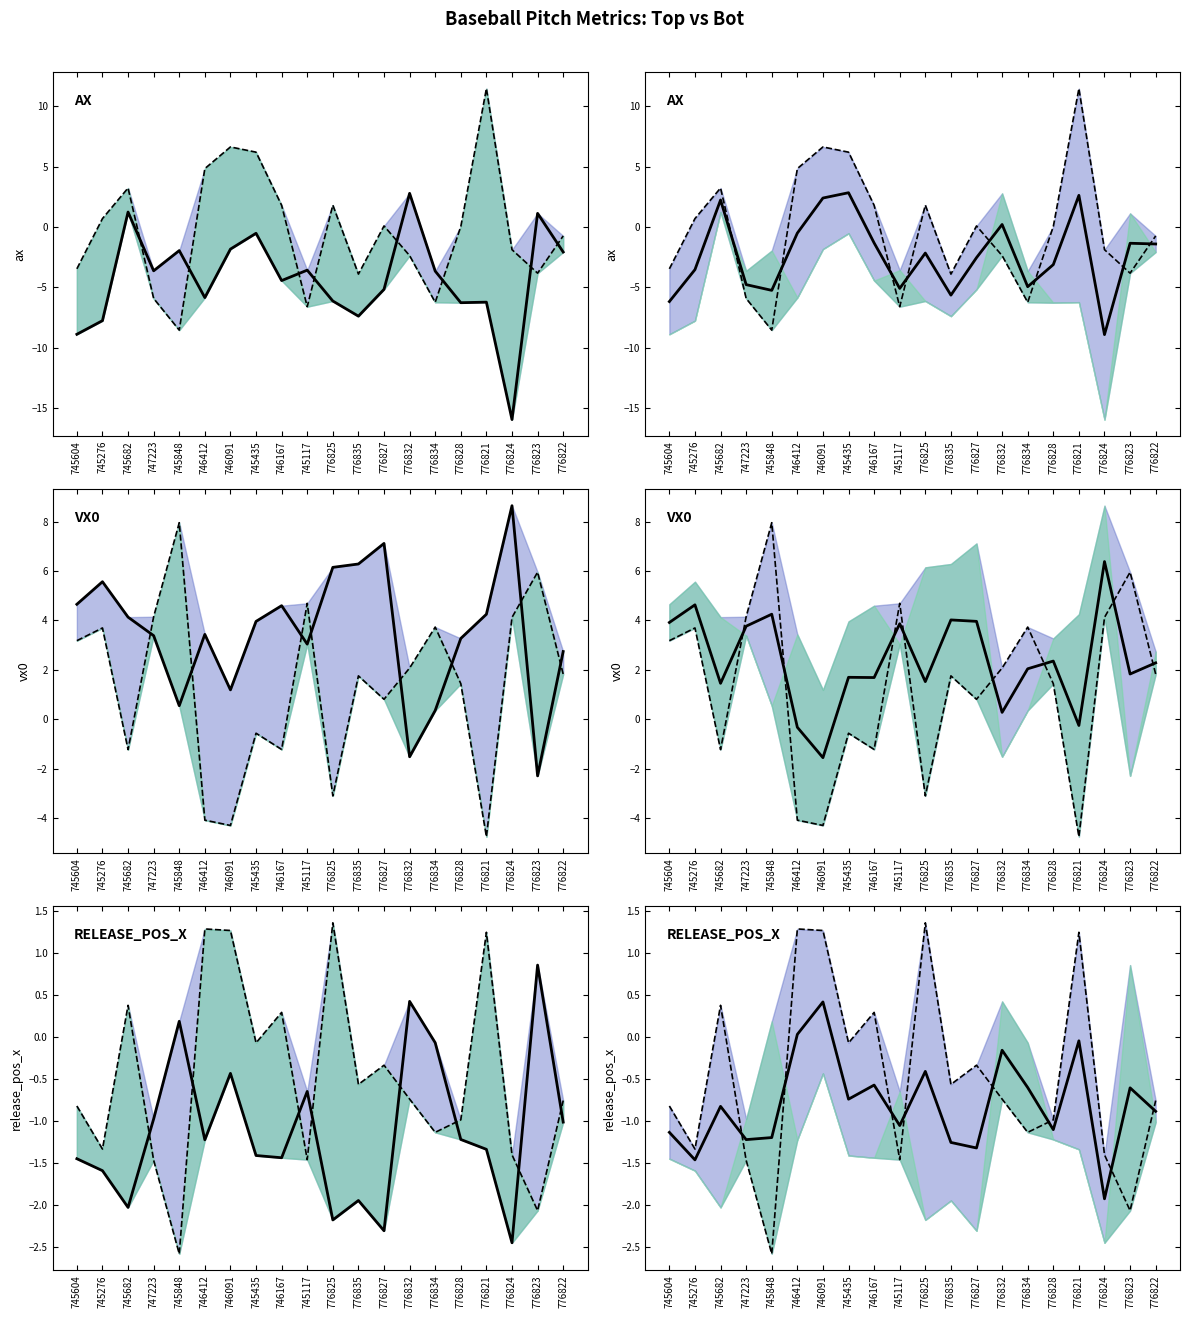

Reading right to left, list all the values displayed in this chart.

ax_top: 776822=-2.1	776823=1.1	776824=-15.9	776821=-6.2	776828=-6.3	776834=-3.6	776832=2.8	776827=-5.2	776835=-7.4	776825=-6.1	745117=-3.6	746167=-4.4	745435=-0.5	746091=-1.8	746412=-5.8	745848=-1.9	747223=-3.6	745682=1.2	745276=-7.8	745604=-8.9
ax_bot: 776822=-0.7	776823=-3.8	776824=-1.9	776821=11.5	776828=0.0	776834=-6.2	776832=-2.4	776827=0.1	776835=-3.9	776825=1.8	745117=-6.6	746167=1.8	745435=6.2	746091=6.6	746412=4.8	745848=-8.5	747223=-5.9	745682=3.2	745276=0.7	745604=-3.5
vx0_top: 776822=2.7	776823=-2.3	776824=8.6	776821=4.3	776828=3.3	776834=0.4	776832=-1.5	776827=7.1	776835=6.3	776825=6.1	745117=3.0	746167=4.6	745435=4.0	746091=1.2	746412=3.4	745848=0.6	747223=3.4	745682=4.1	745276=5.6	745604=4.7
vx0_bot: 776822=1.8	776823=6.0	776824=4.1	776821=-4.7	776828=1.4	776834=3.7	776832=2.1	776827=0.8	776835=1.8	776825=-3.1	745117=4.7	746167=-1.2	745435=-0.6	746091=-4.3	746412=-4.1	745848=8.0	747223=4.1	745682=-1.2	745276=3.7	745604=3.2
release_pos_x_top: 776822=-1.0	776823=0.9	776824=-2.5	776821=-1.3	776828=-1.2	776834=-0.1	776832=0.4	776827=-2.3	776835=-1.9	776825=-2.2	745117=-0.7	746167=-1.4	745435=-1.4	746091=-0.4	746412=-1.2	745848=0.2	747223=-1.0	745682=-2.0	745276=-1.6	745604=-1.5
release_pos_x_bot: 776822=-0.8	776823=-2.1	776824=-1.4	776821=1.2	776828=-1.0	776834=-1.1	776832=-0.7	776827=-0.3	776835=-0.6	776825=1.4	745117=-1.5	746167=0.3	745435=-0.1	746091=1.3	746412=1.3	745848=-2.6	747223=-1.5	745682=0.4	745276=-1.3	745604=-0.8